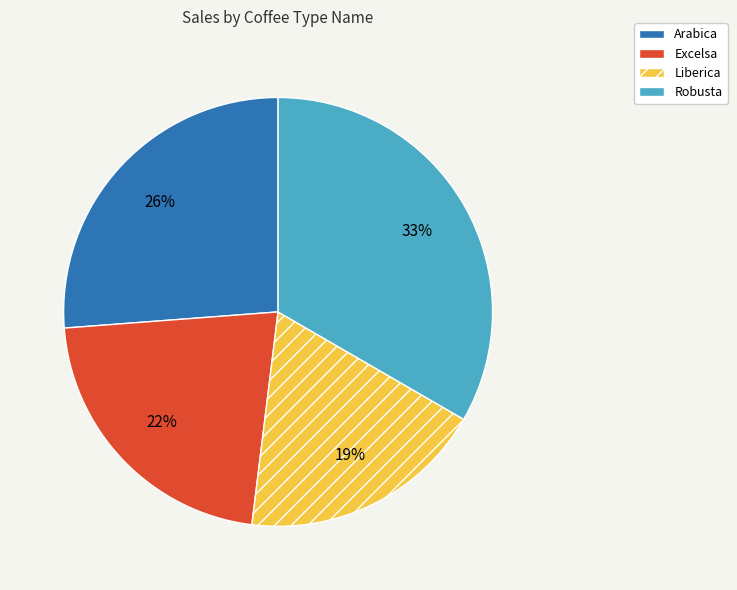

To the nearest percent, what percentage of the pie is Excelsa?

22%